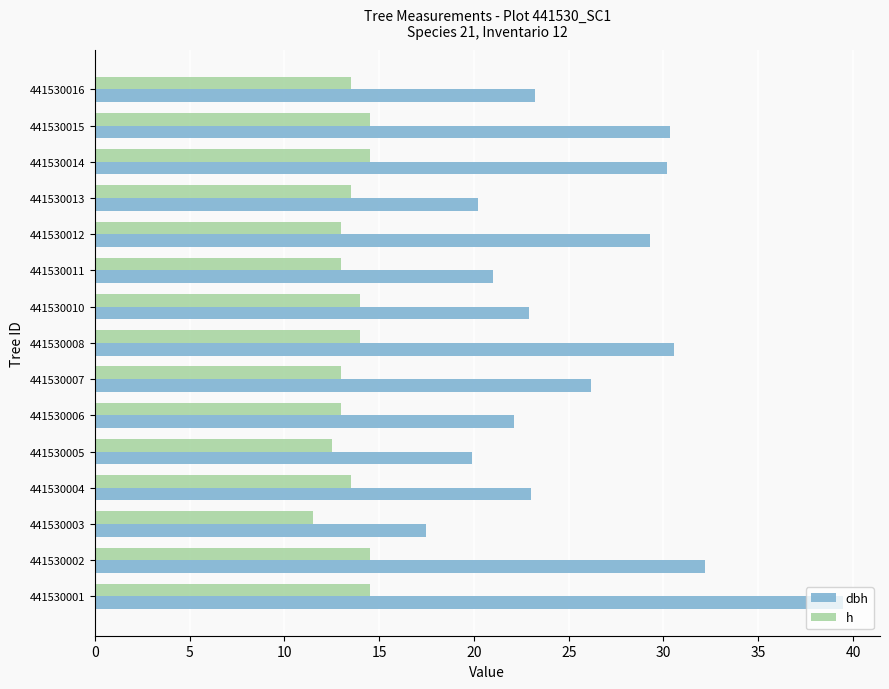

Count the number of categories in the chart.

15